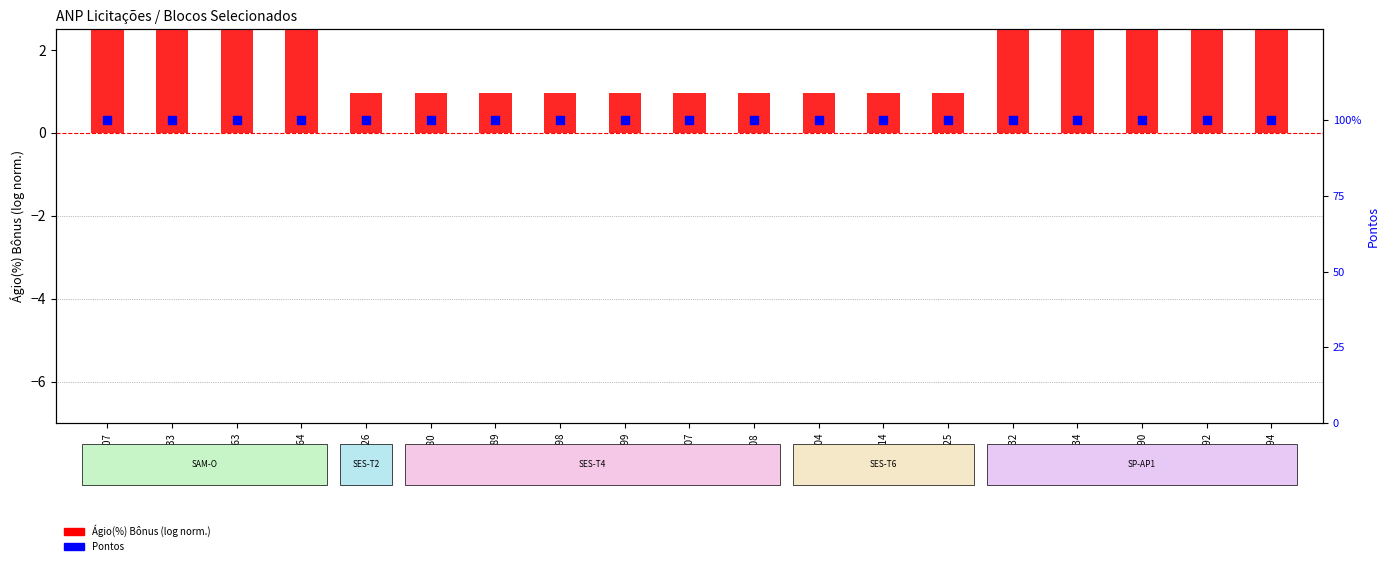

At how many categories does at least one series exceed 97?

19